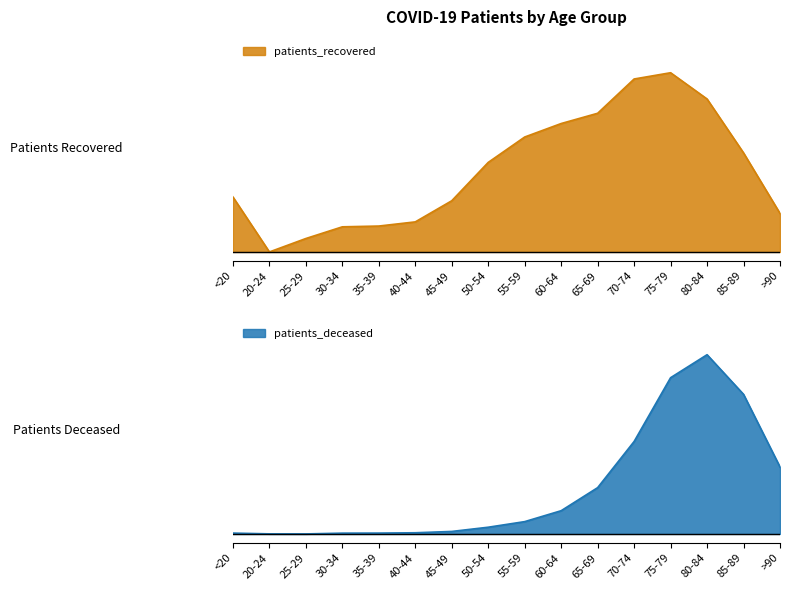

Between 55-59 and >90, which series saw the biggest shift?

patients_recovered